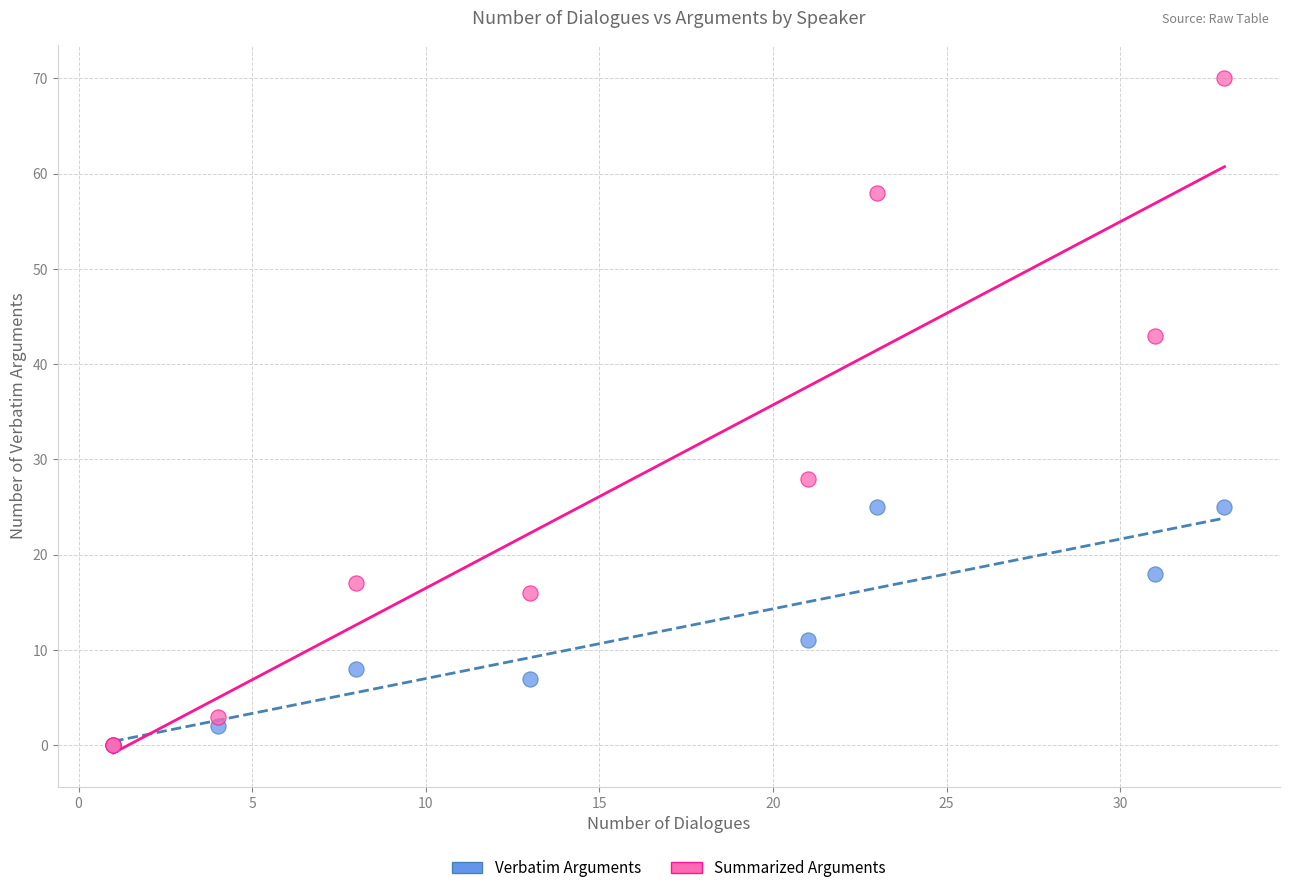

Across all series, what Y value is closest to 35?

28